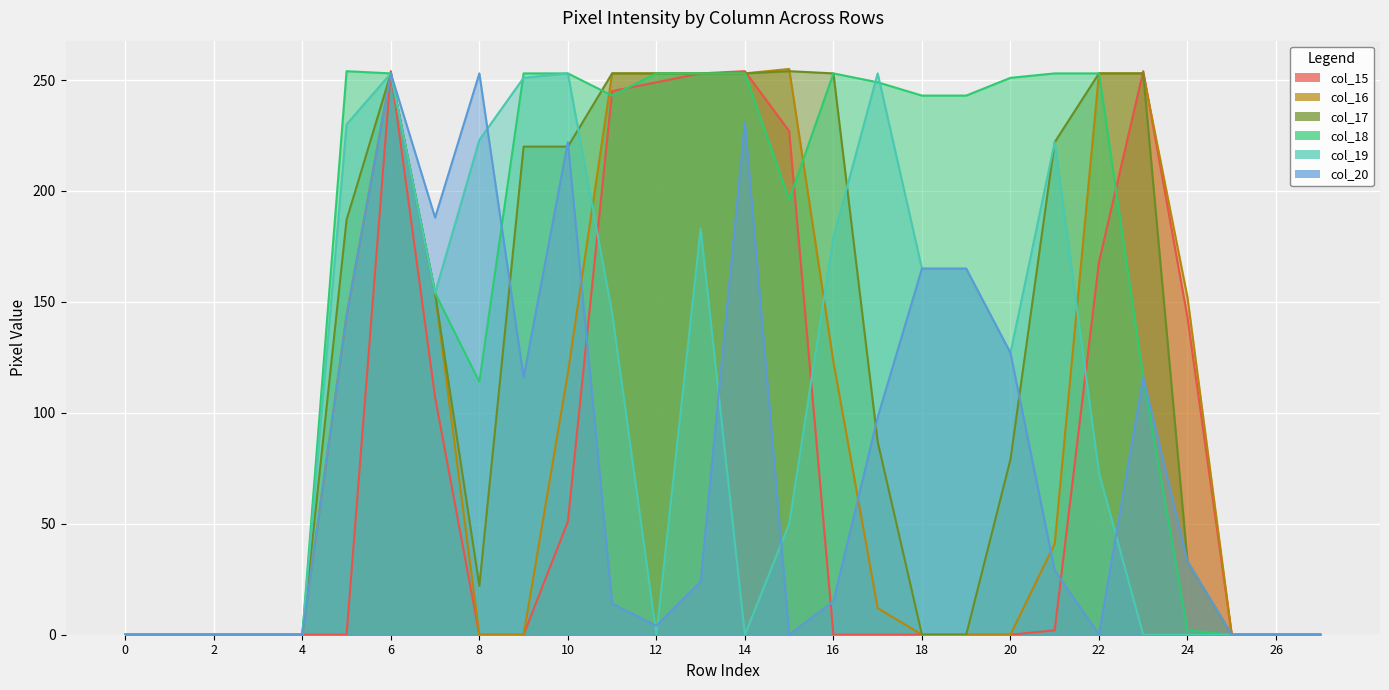

What is the value of the col_17 point at the 24th from the left?

253